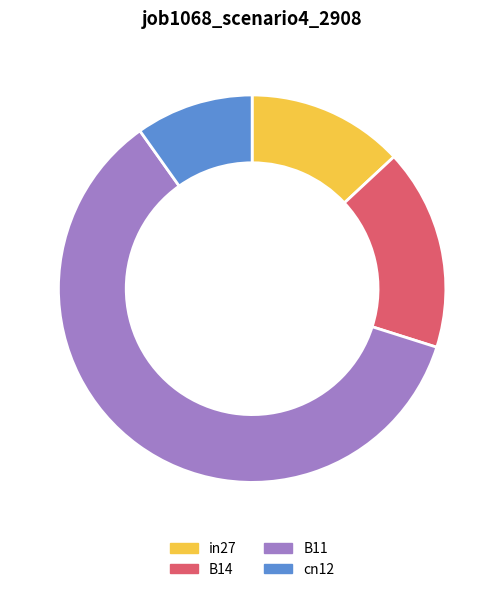

How many slices are in this pie chart?

4